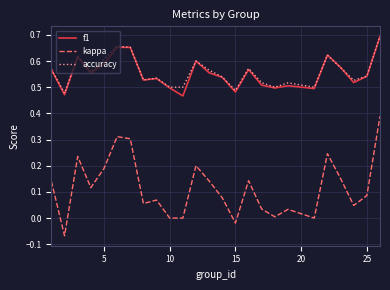

Which series has the widest spread of values?

kappa